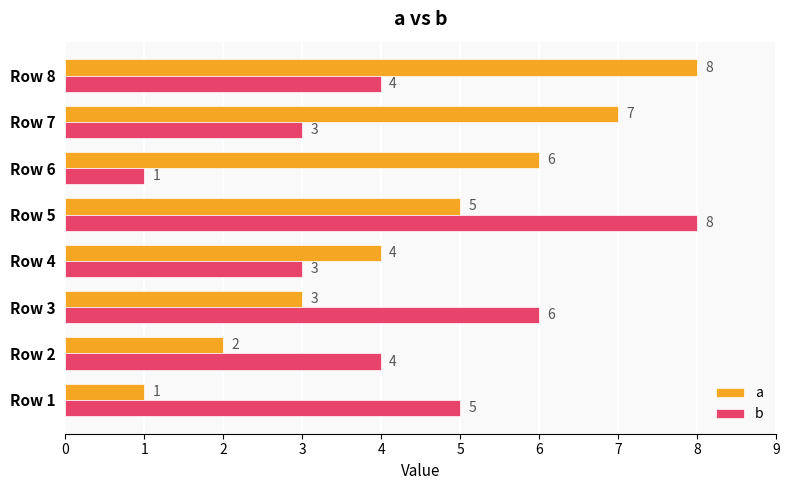

At which category is the sum across all series the highest?

Row 5